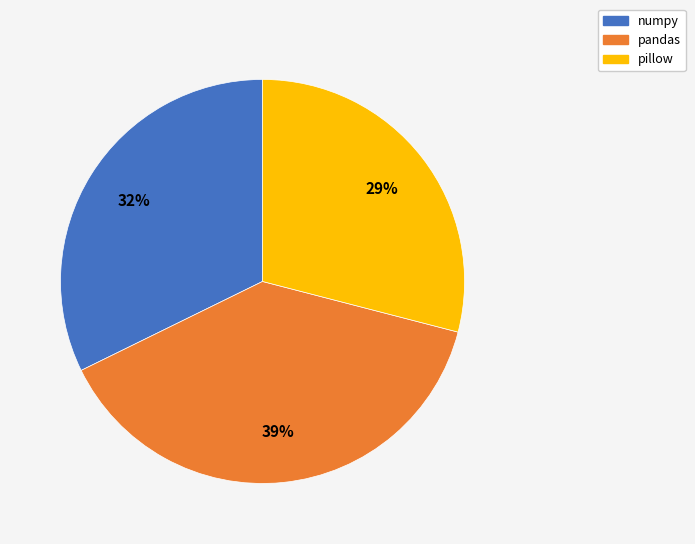

Rank the categories by value from highest to lowest.

pandas, numpy, pillow